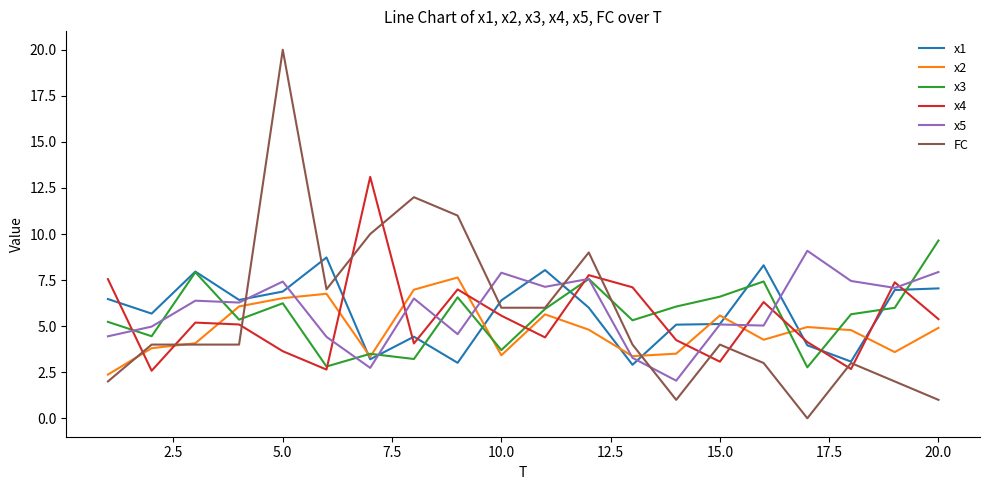

What is the highest value of the x3 series?

9.6